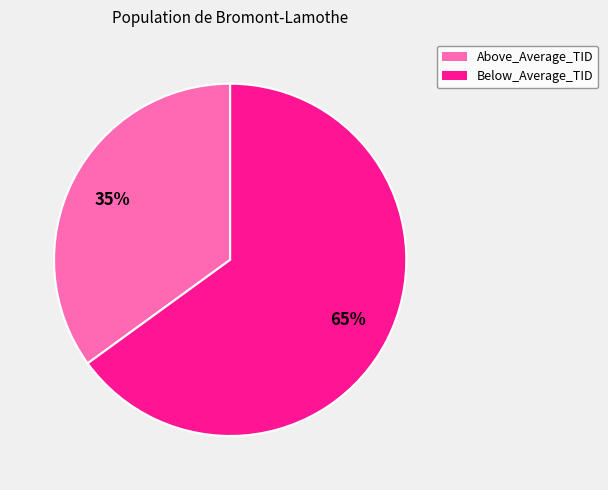

Does Below_Average_TID represent more than half of the total?

Yes